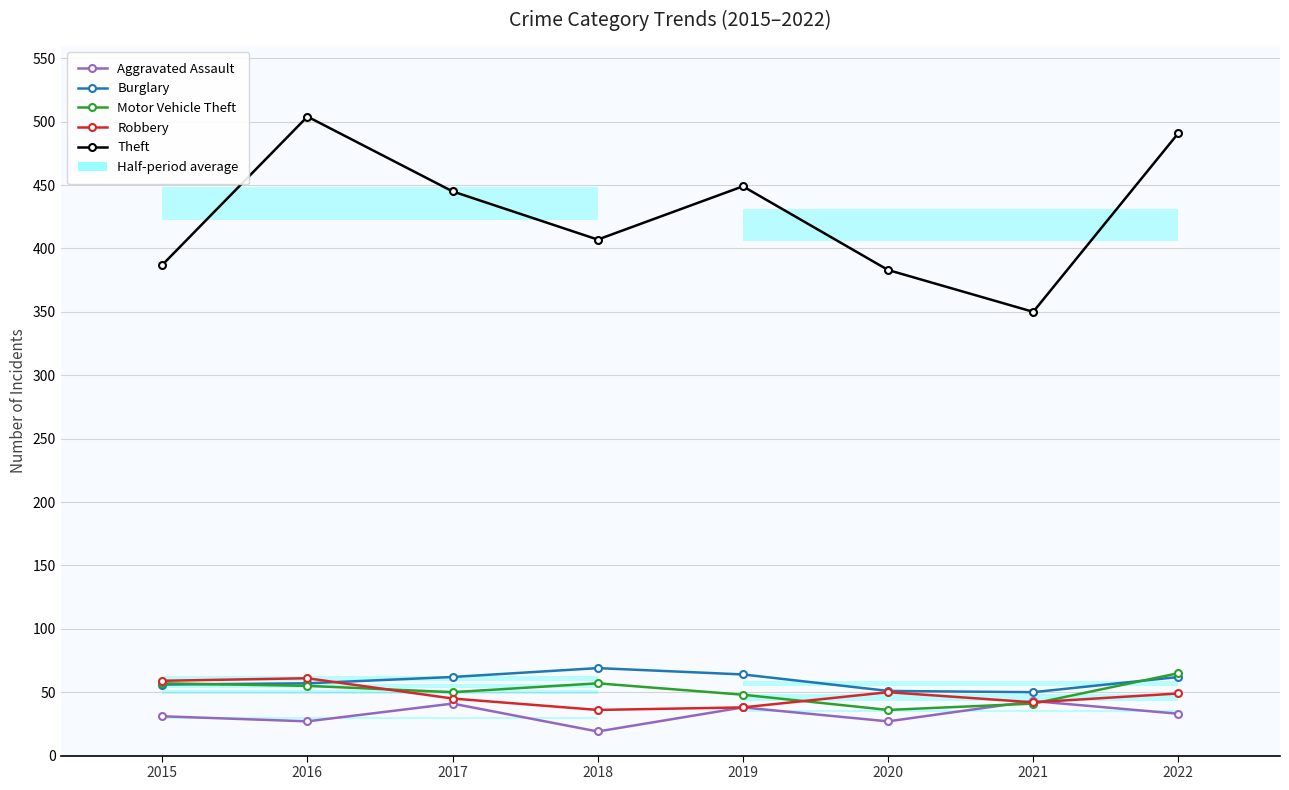

Where is the first local maximum for Theft?

2016